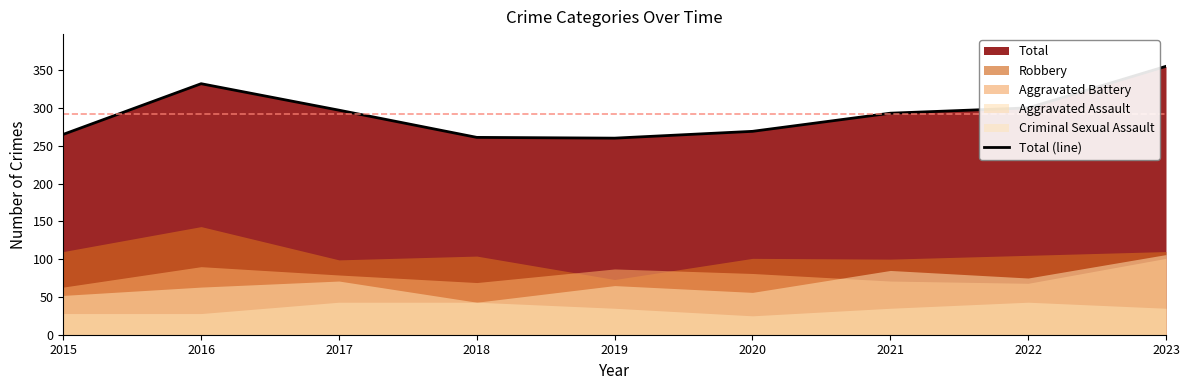

Does the chart display data point markers on the line(s)?

No